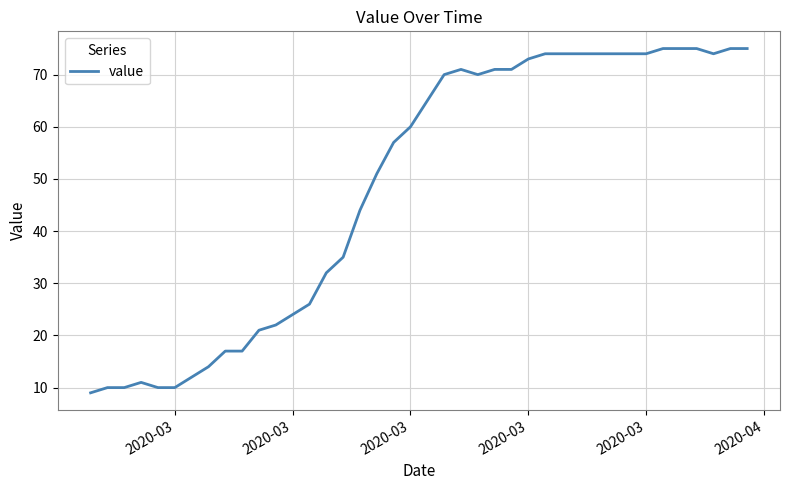

What is the difference between the maximum and minimum values?

66